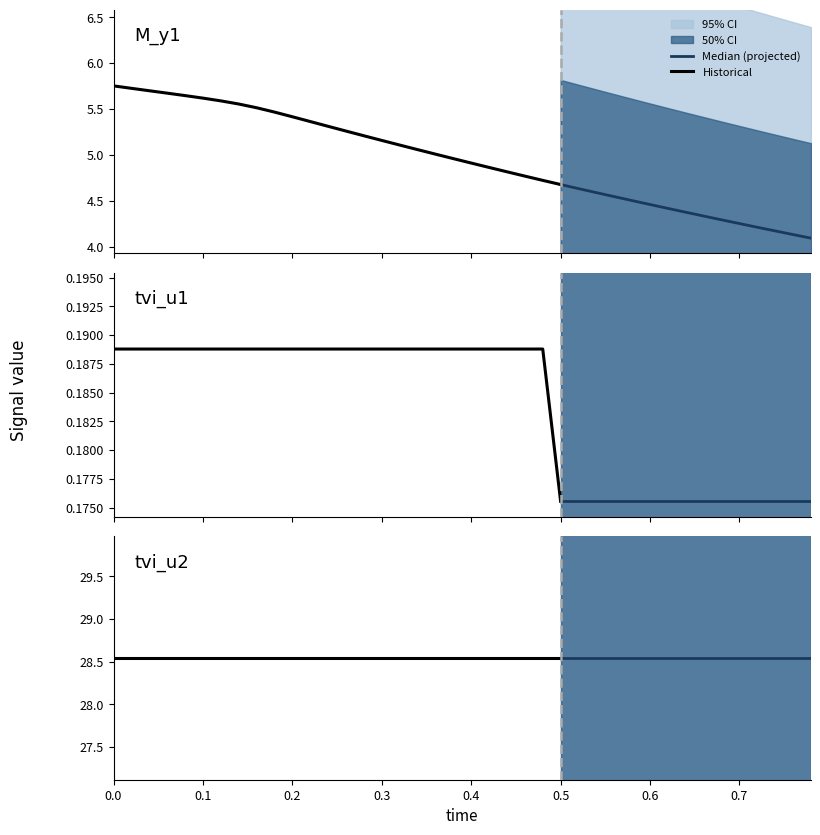

What is the sum of the time values at 6 and 10?

0.3